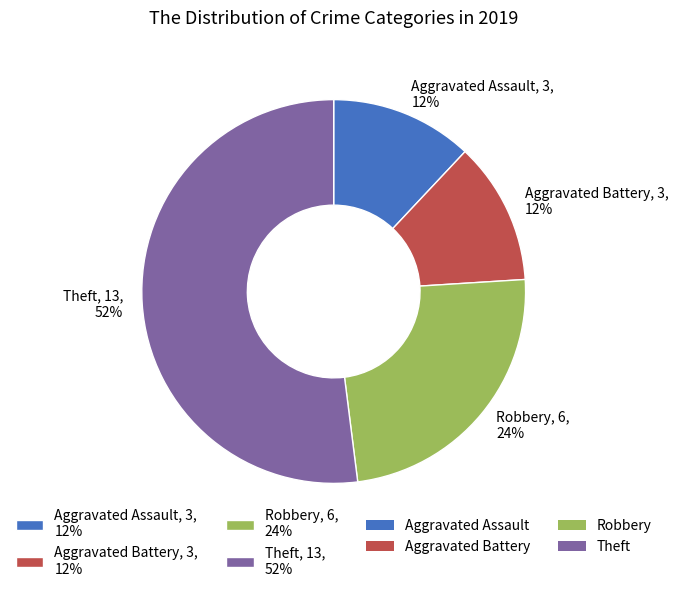

To the nearest percent, what percentage of the pie is Robbery?

24%